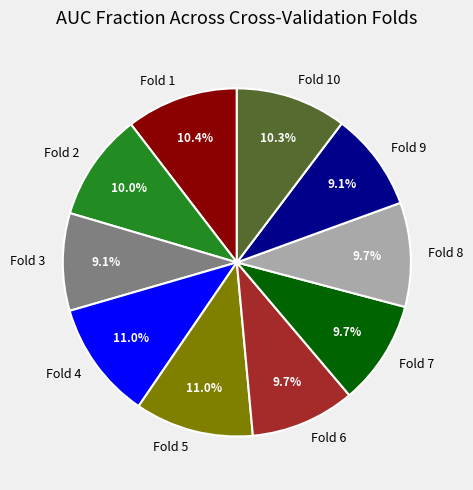

To the nearest percent, what is the difference between the largest and smallest slice percentages?

2%